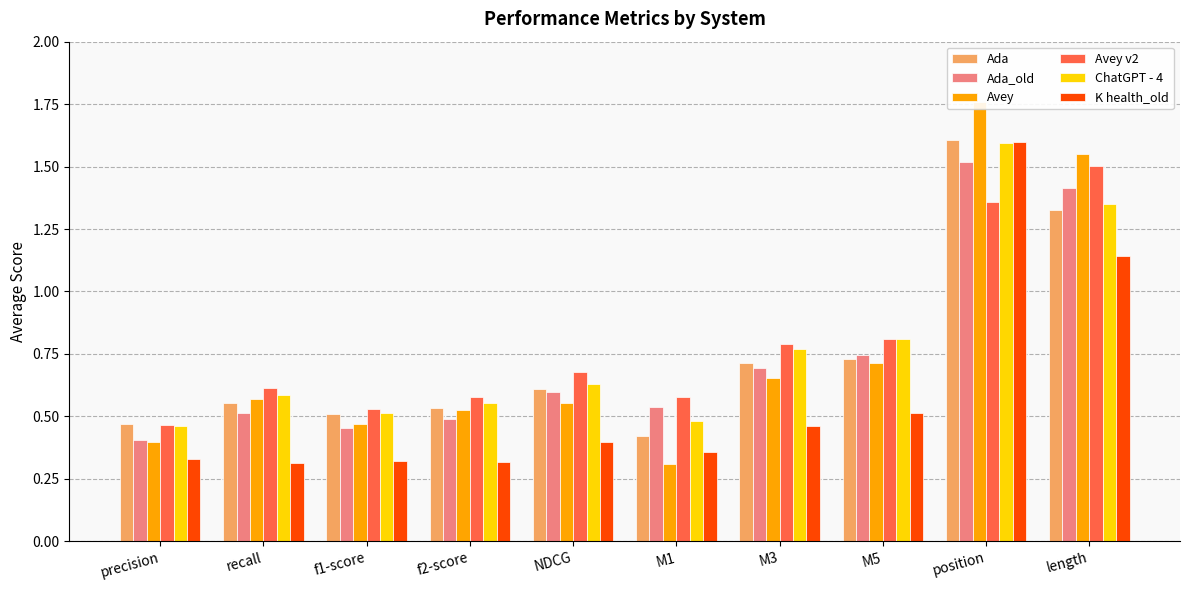

What is the greatest value displayed?

1.8